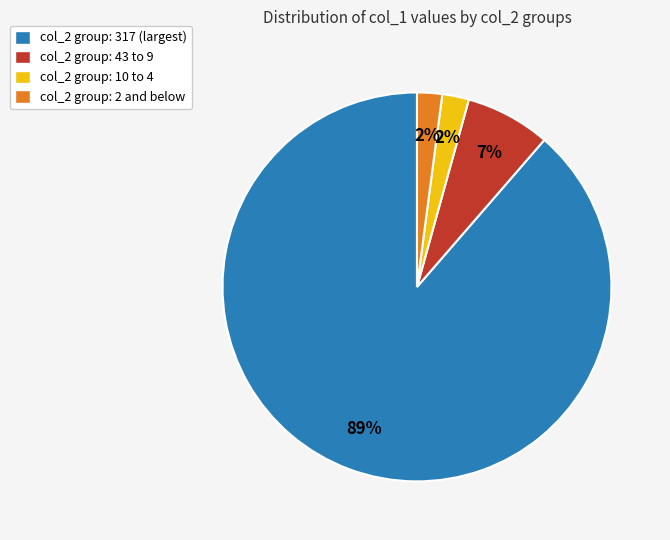

To the nearest percent, what is the difference between the largest and smallest slice percentages?

87%